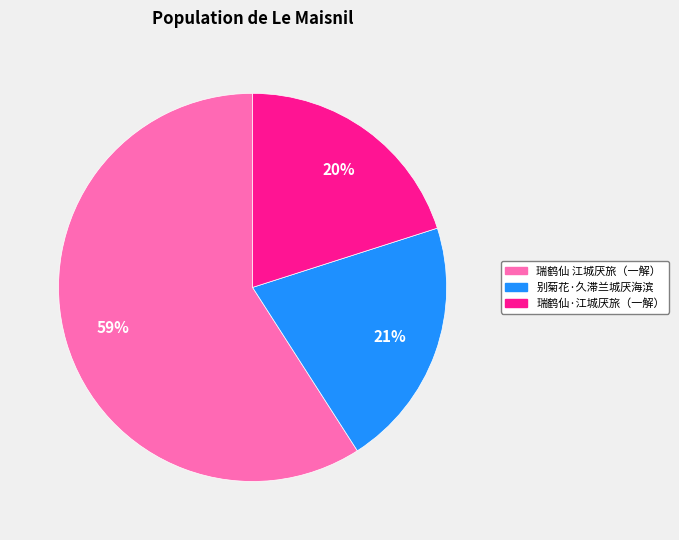

How many slices are in this pie chart?

3